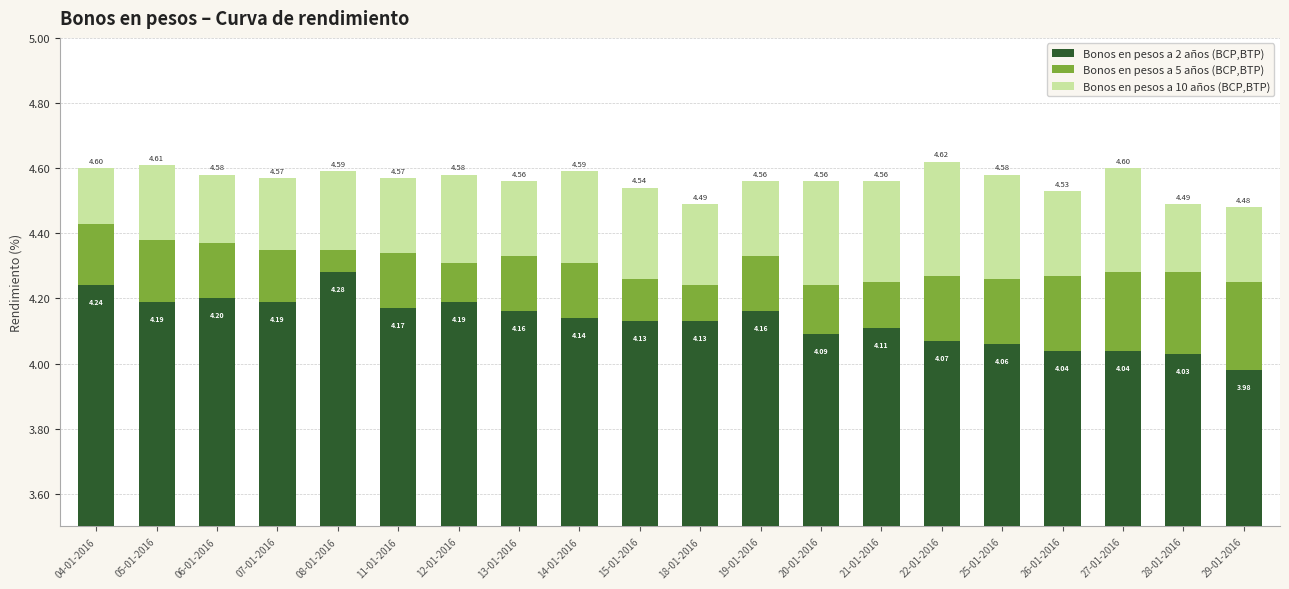

Which has a higher value, 28-01-2016 or 25-01-2016?

25-01-2016